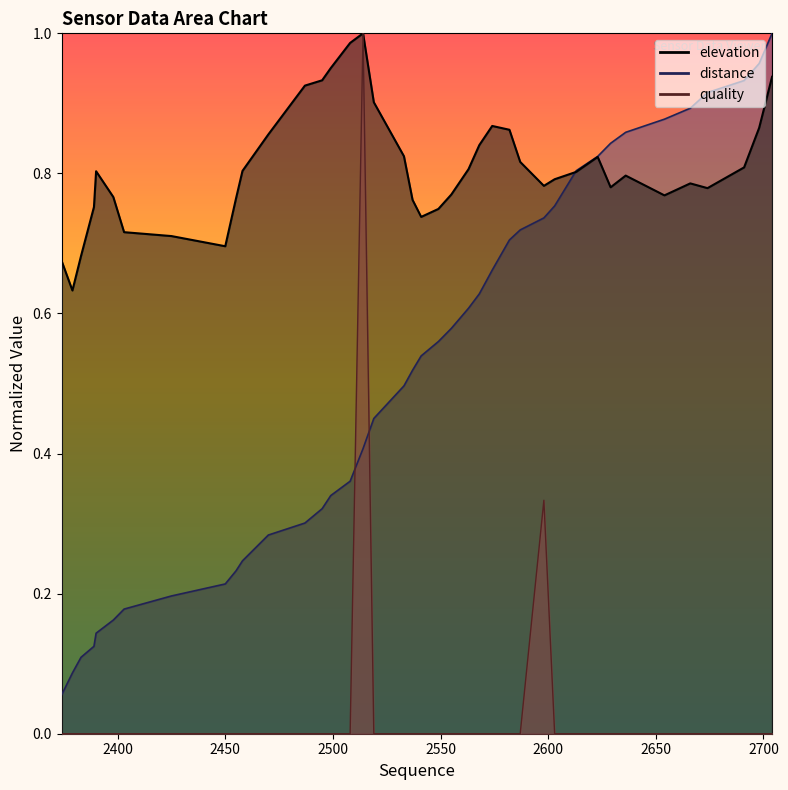

Reading left to right, list all the values displayed in this chart.

elevation: 0.7	0.6	0.7	0.8	0.8	0.8	0.7	0.7	0.7	0.8	0.8	0.9	0.9	0.9	1.0	1.0	1.0	0.9	0.8	0.8	0.7	0.7	0.8	0.8	0.8	0.9	0.9	0.8	0.8	0.8	0.8	0.8	0.8	0.8	0.8	0.8	0.8	0.8	0.9	0.9
distance: 0.1	0.1	0.1	0.1	0.1	0.2	0.2	0.2	0.2	0.2	0.2	0.3	0.3	0.3	0.3	0.4	0.4	0.5	0.5	0.5	0.5	0.6	0.6	0.6	0.6	0.7	0.7	0.7	0.7	0.8	0.8	0.8	0.8	0.9	0.9	0.9	0.9	0.9	1.0	1.0
quality: 0.0	0.0	0.0	0.0	0.0	0.0	0.0	0.0	0.0	0.0	0.0	0.0	0.0	0.0	0.0	0.0	1.0	0.0	0.0	0.0	0.0	0.0	0.0	0.0	0.0	0.0	0.0	0.0	0.3	0.0	0.0	0.0	0.0	0.0	0.0	0.0	0.0	0.0	0.0	0.0